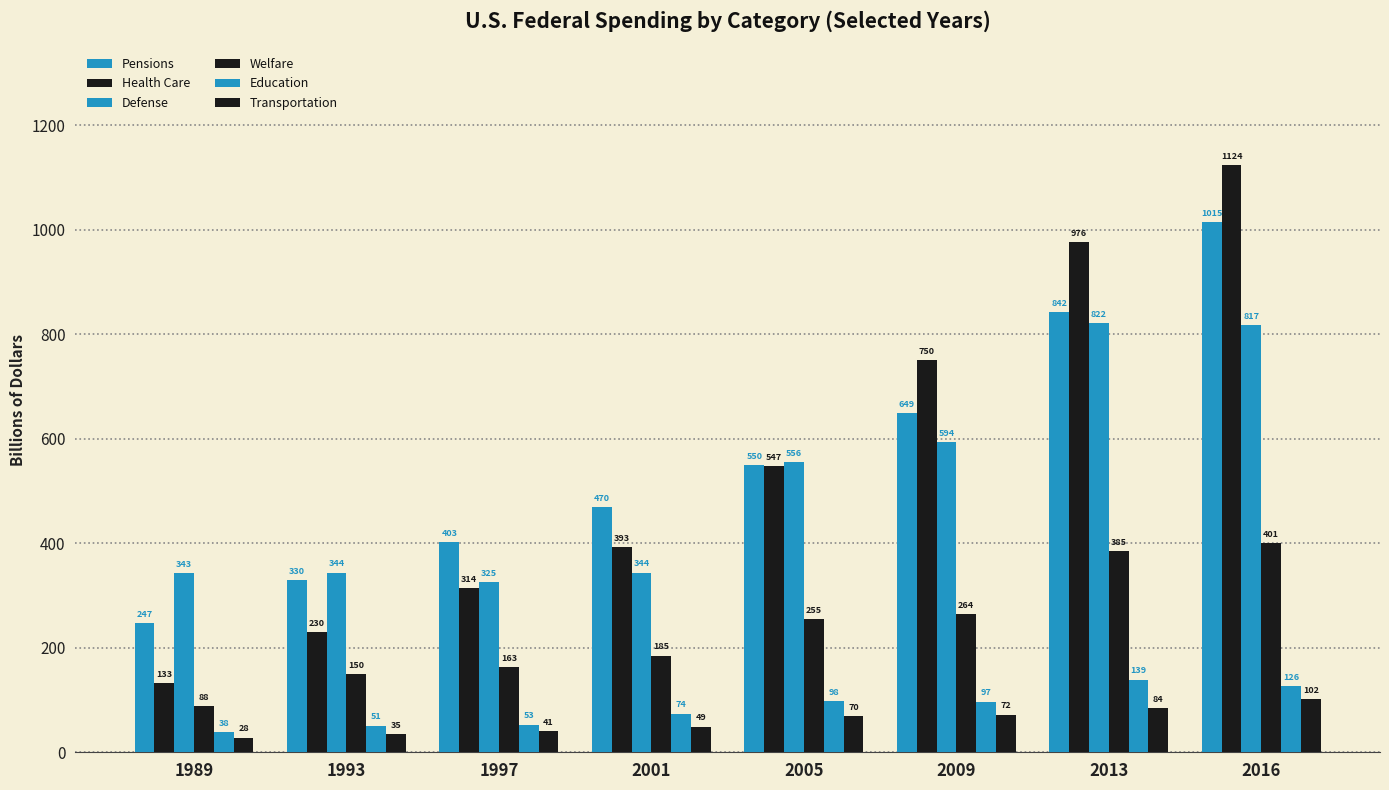

Does the chart contain any negative values?

No